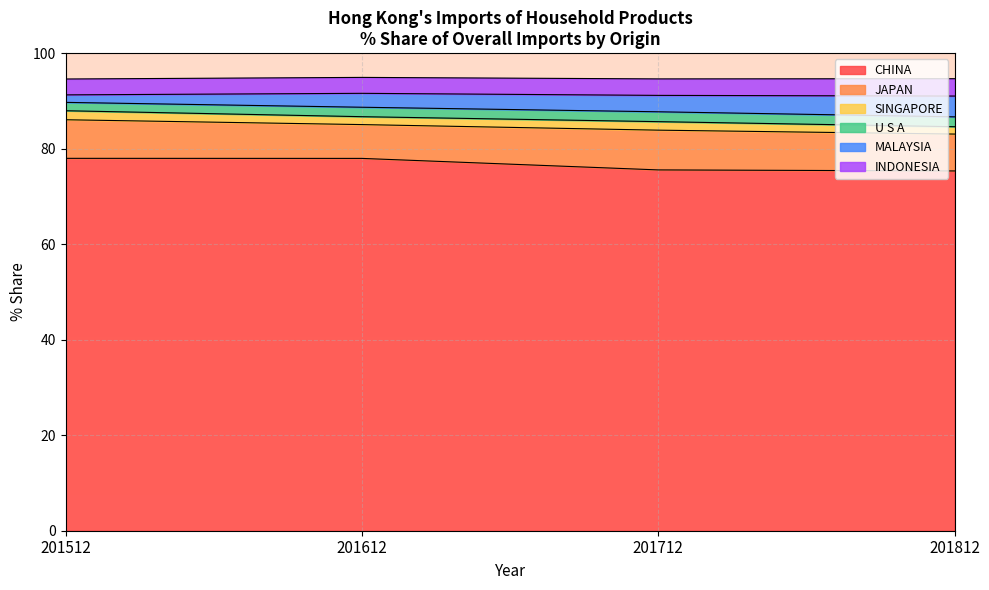

True or false: 201712_% Share has a value of 3.4 at MALAYSIA.

True